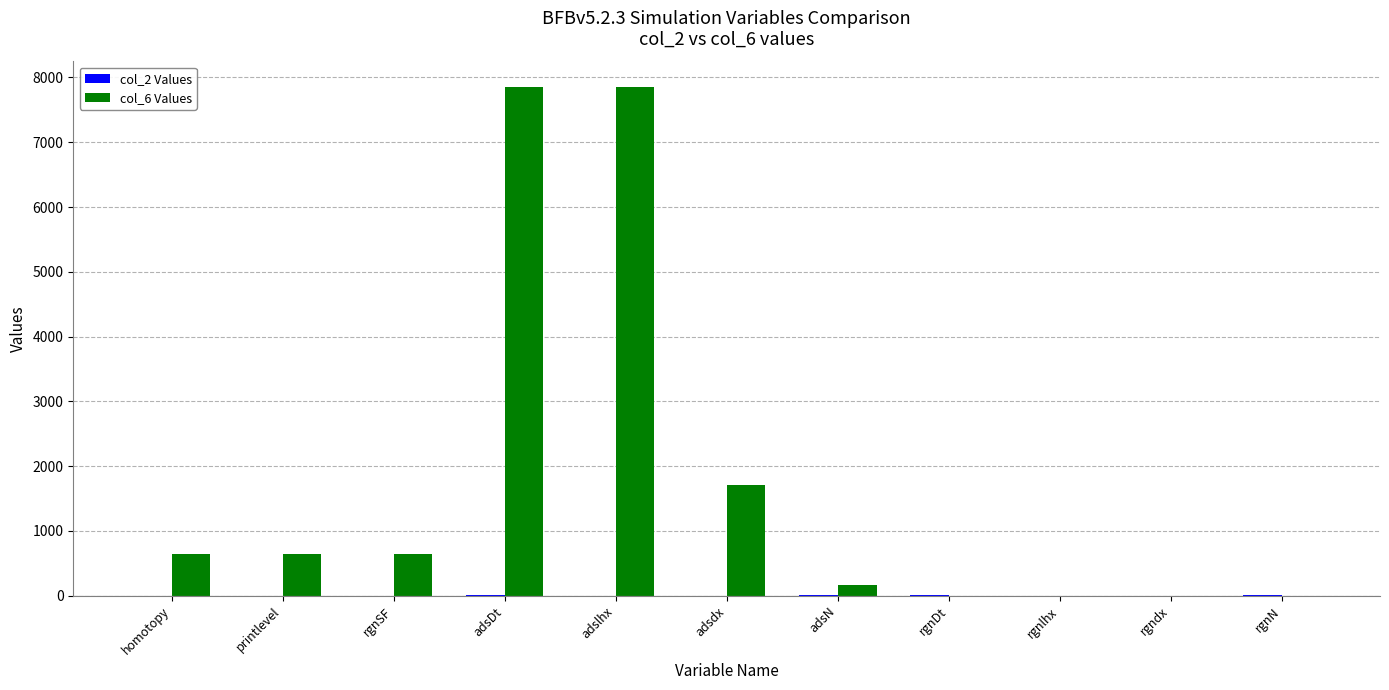

What is the maximum value shown in the chart?

7854.0